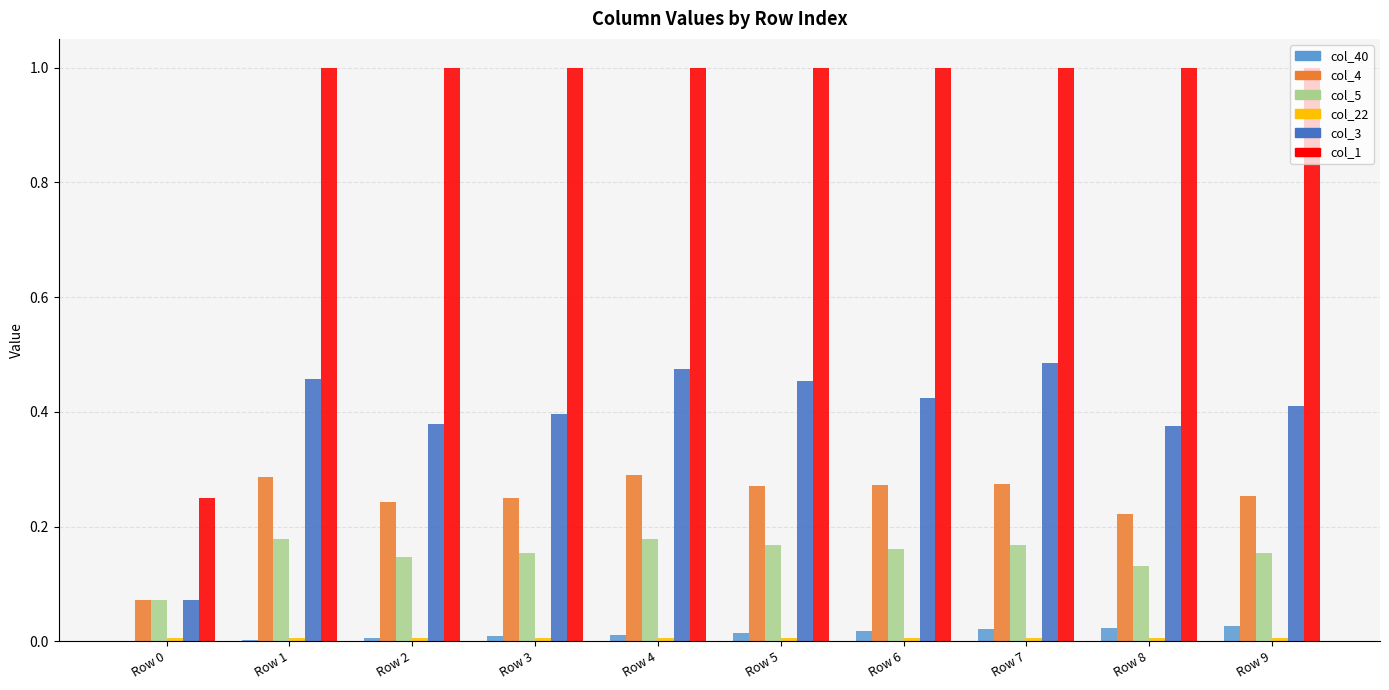

What is the total value across all series at Row 3?

1.8